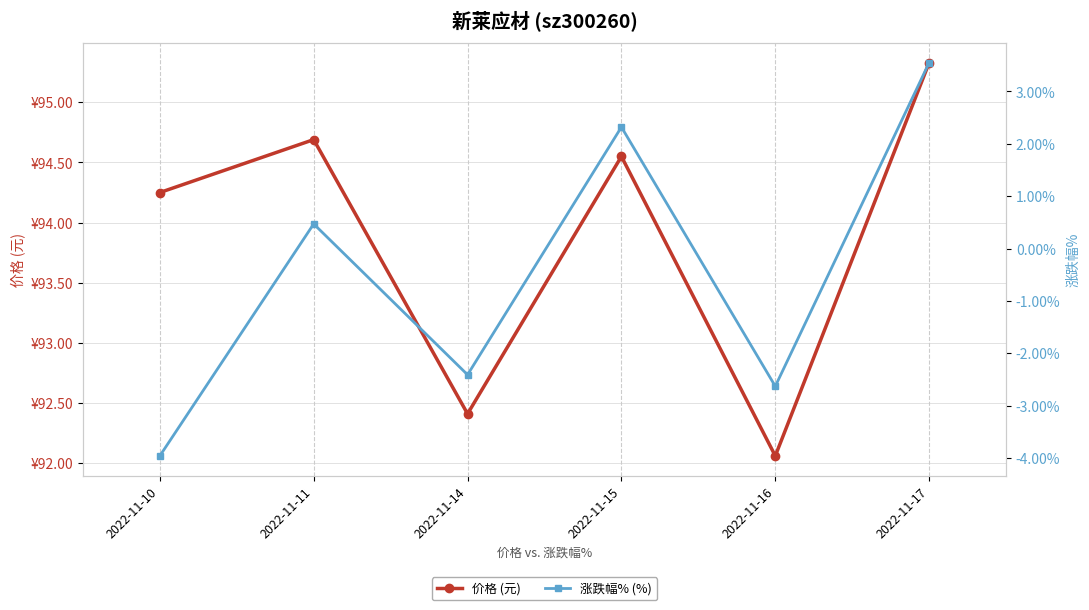

At 2022-11-17, list the series in order from smallest to largest.

涨跌幅% (%), 价格 (元)